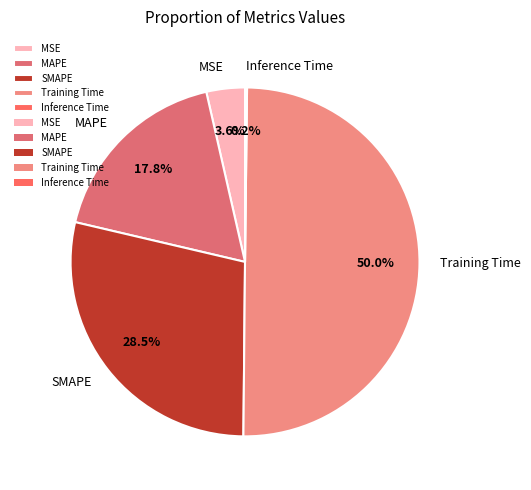

Is MAPE the majority of the pie?

No